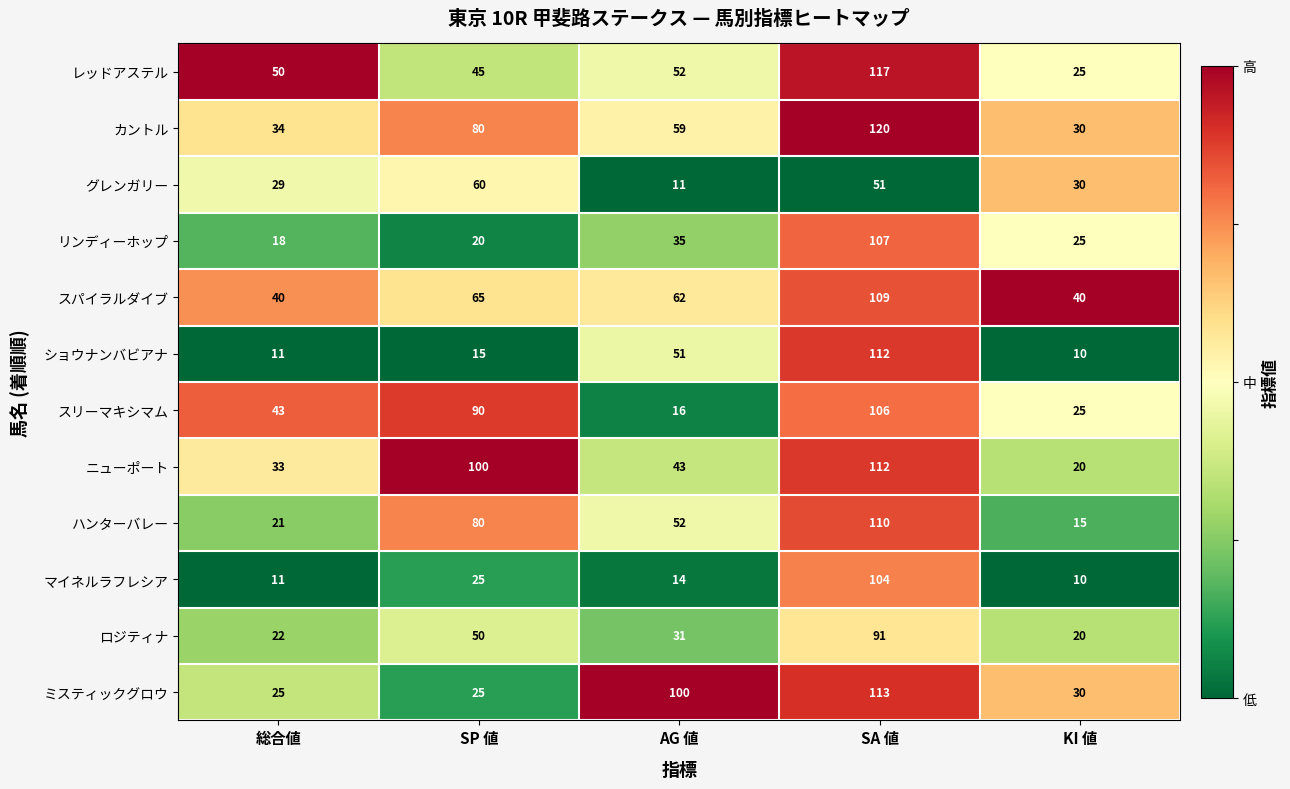

The スパイラルダイブ series shows 53 at KI 値. True or false?

False